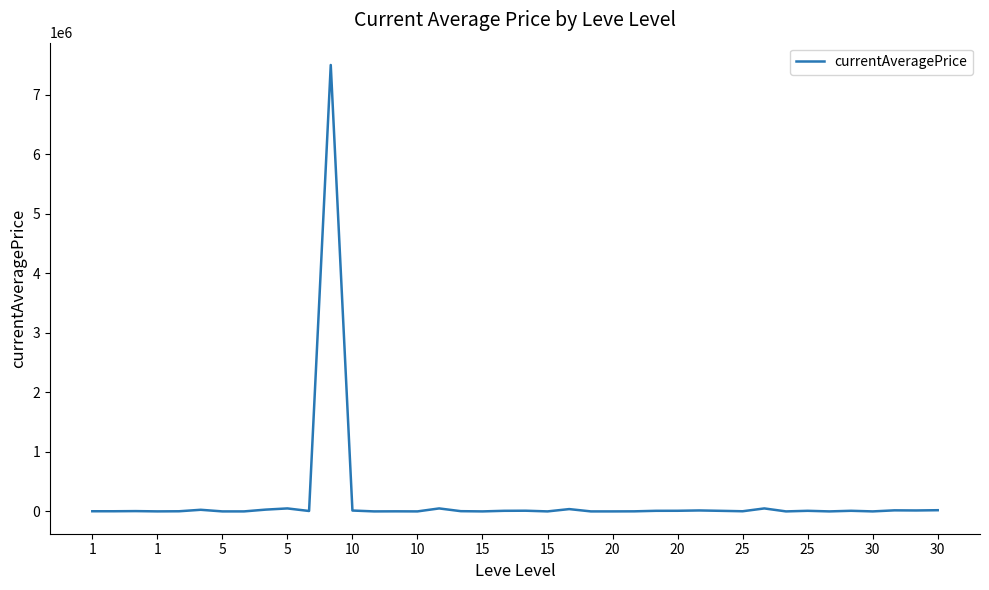

What is the maximum value shown in the chart?

7500000.0